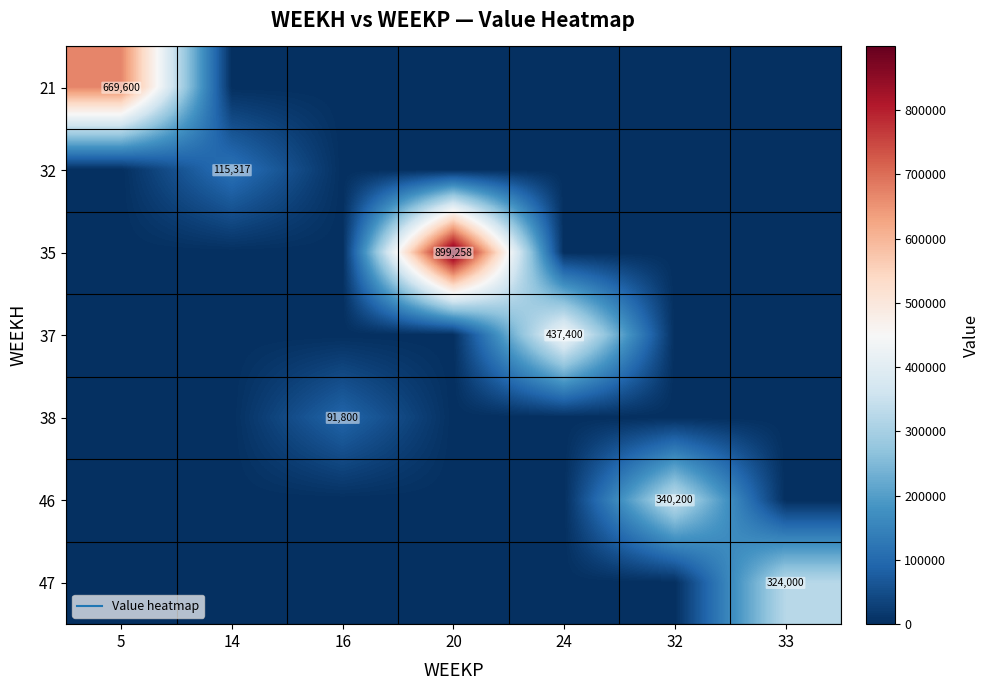

What is the difference between the 47 values at 33 and 20?

324000.0